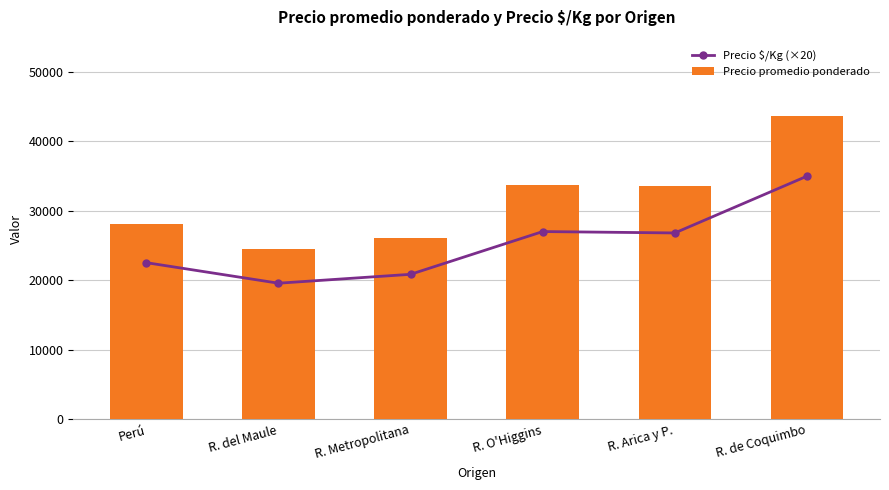

True or false: Precio promedio ponderado has a value of 14962 at R. Metropolitana.

False